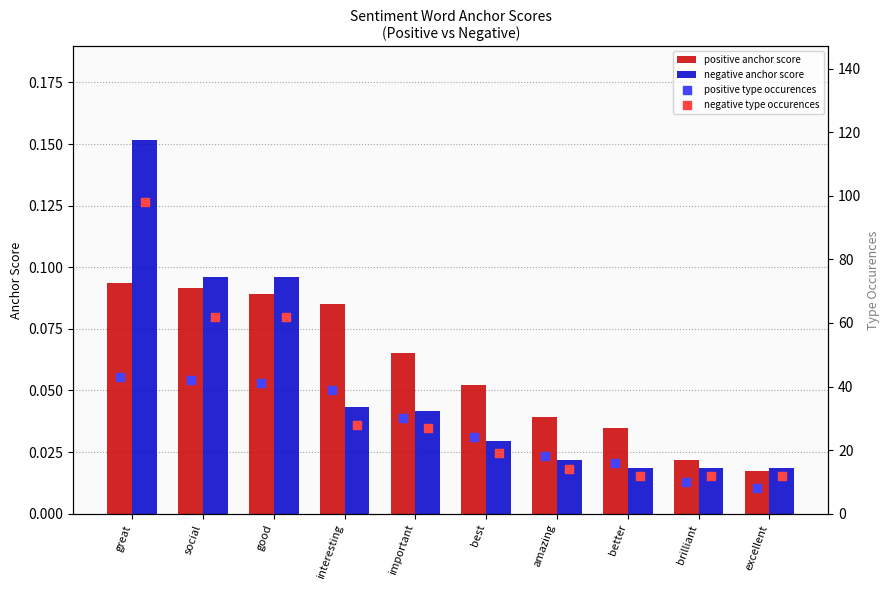

How many negative anchor score values are between 0 and 1?

10